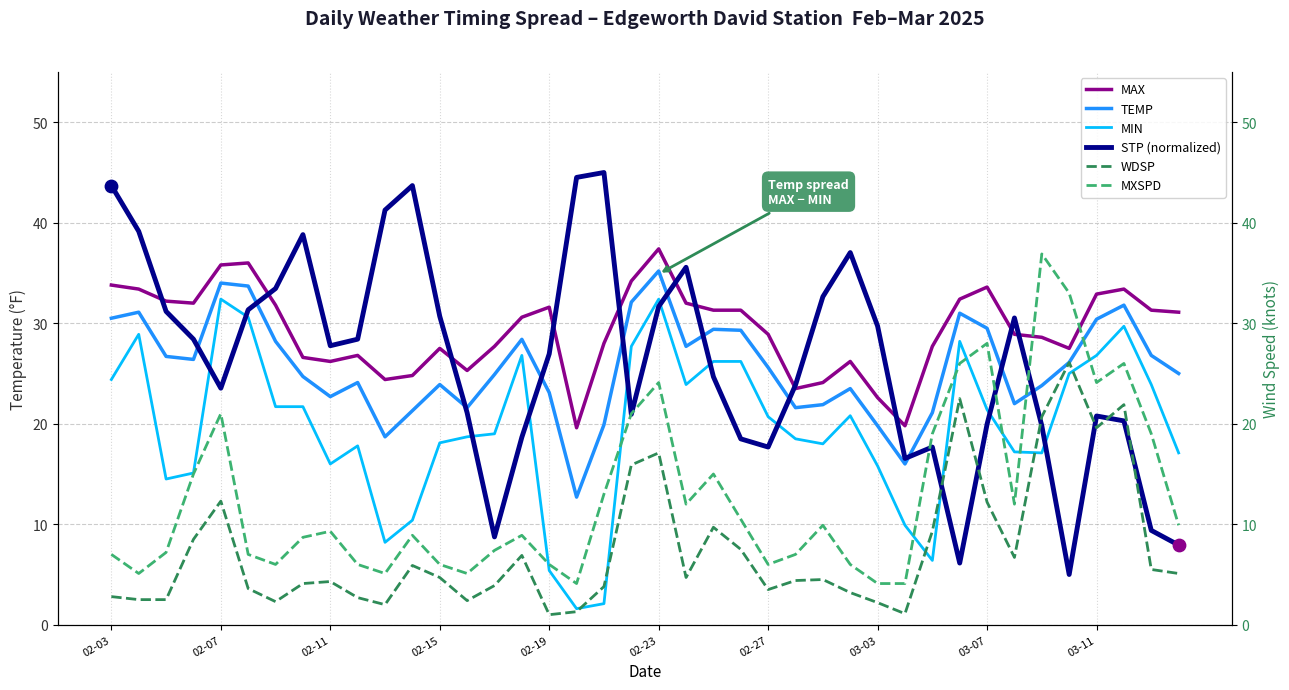

Which series has the widest spread of Y values?

STP (normalized)